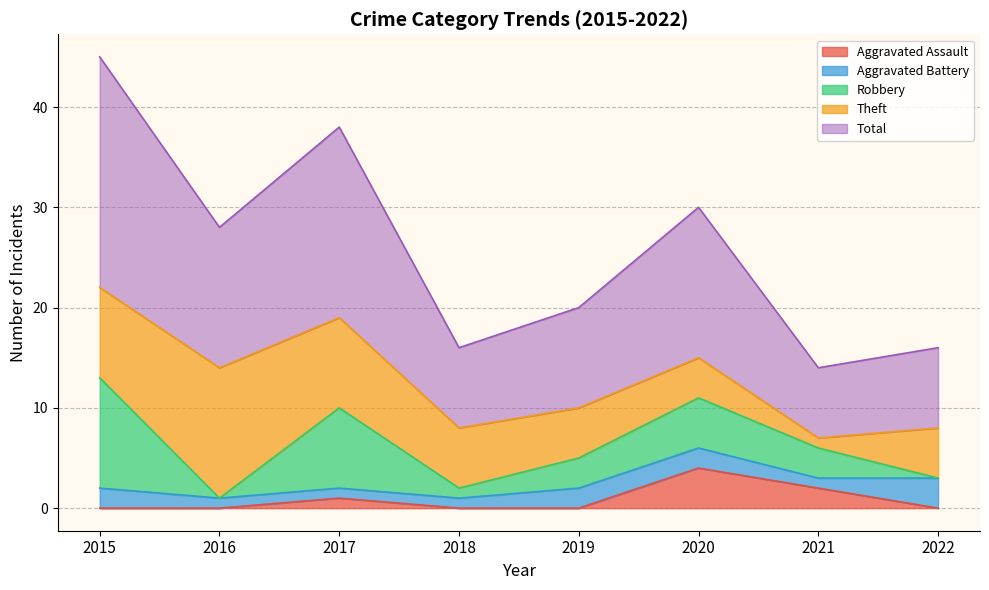

True or false: Total has a value of 14 at 2018.

False